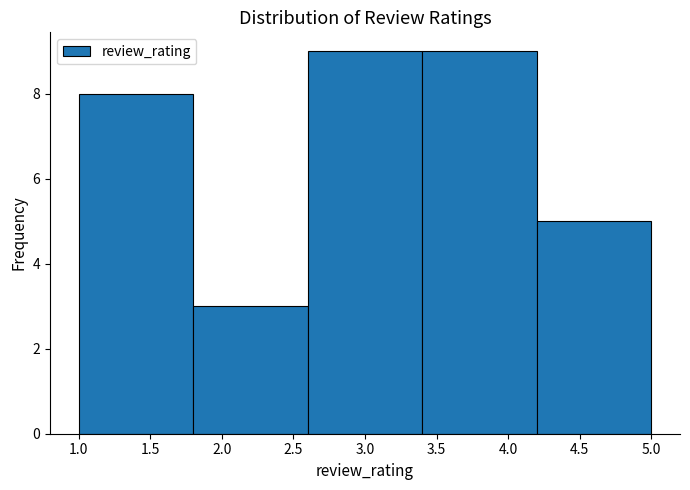

Reading left to right, list every bar in this chart as the range it spans on the x-axis followed by its height. The values are not printed on the chart, so give them approximately, as read against the axis.

1.0 to 1.8: 8
1.8 to 2.6: 3
2.6 to 3.4: 9
3.4 to 4.2: 9
4.2 to 5.0: 5